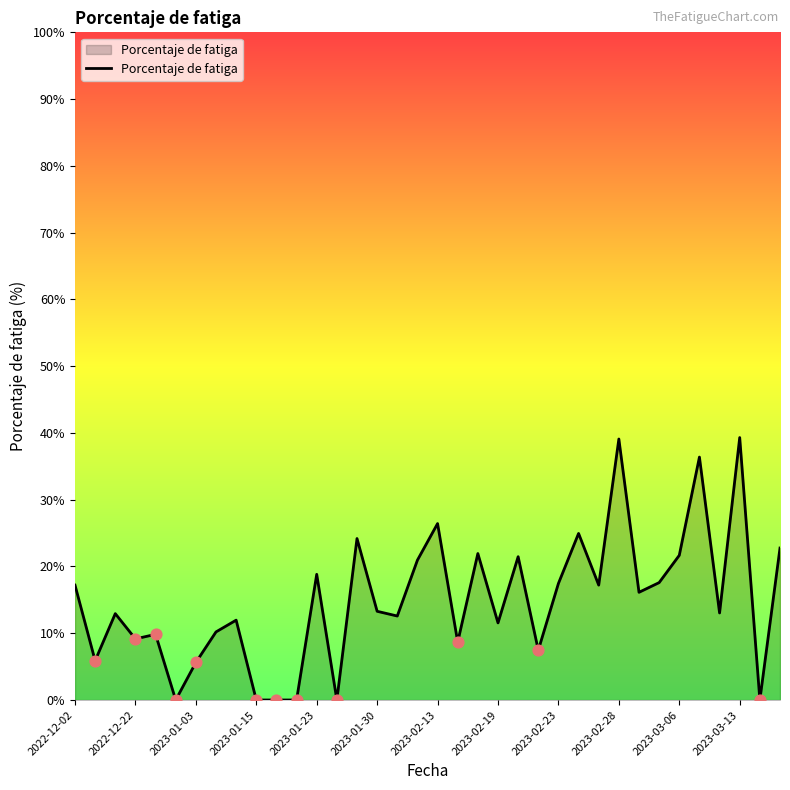

Does the chart have visible grid lines?

No